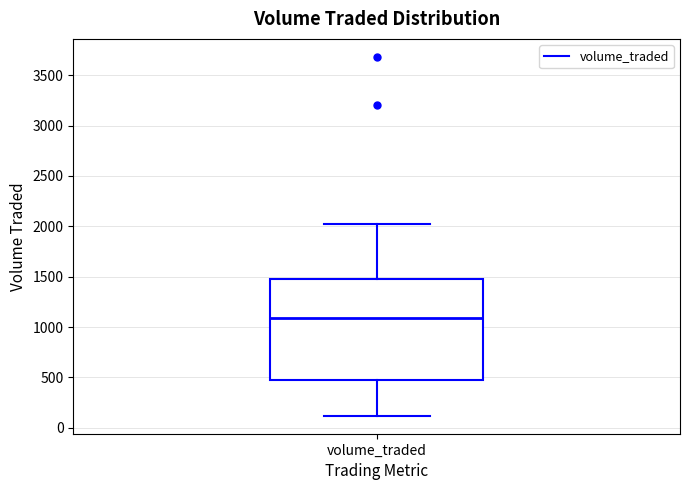

Read this box plot against the y-axis: the position of the median line, the range covered by the box, and the ends of both whiskers. The values are not printed on the chart, so give them approximately, as read against the axis.

median 1100, box 500 to 1500, whiskers 100 to 2000